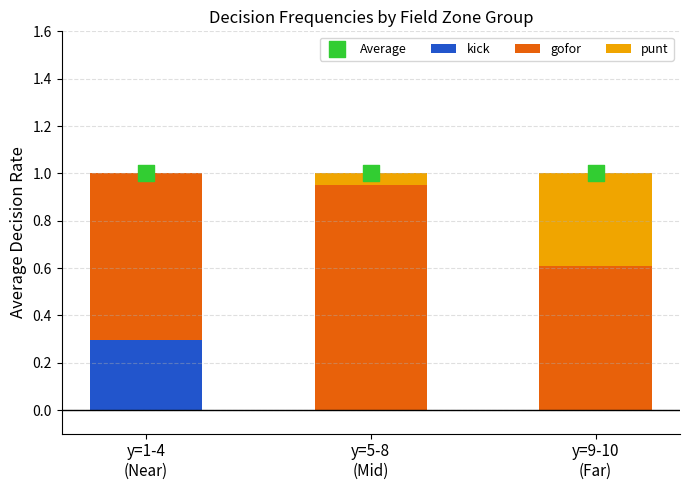

Which series contains the lowest Y value?

kick